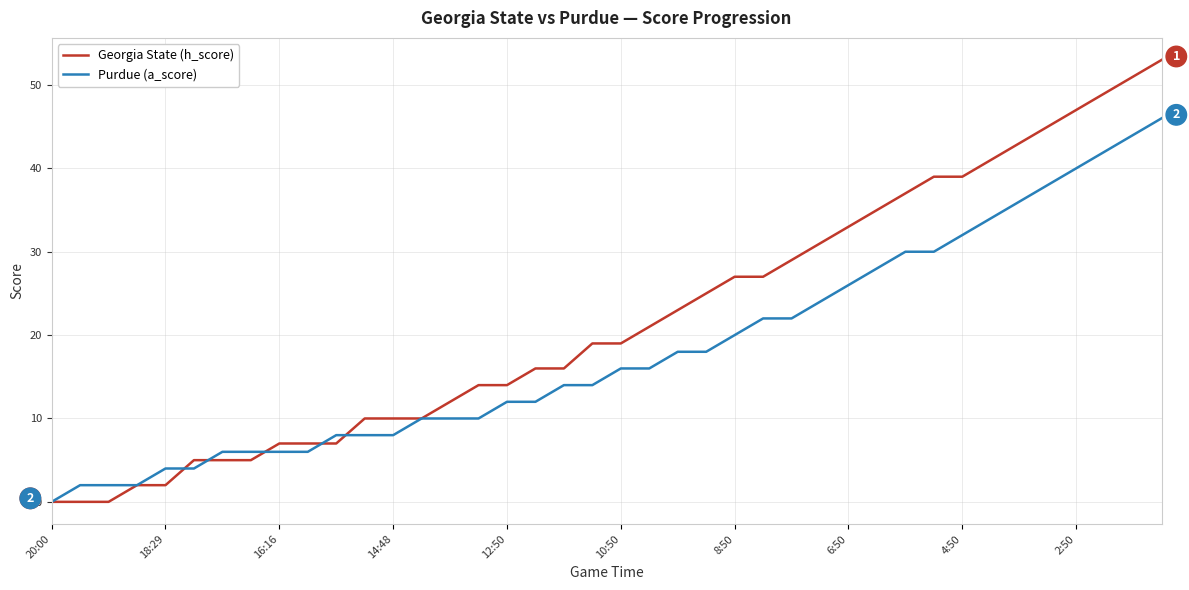

What is the sum of all Georgia State (h_score) values?

875